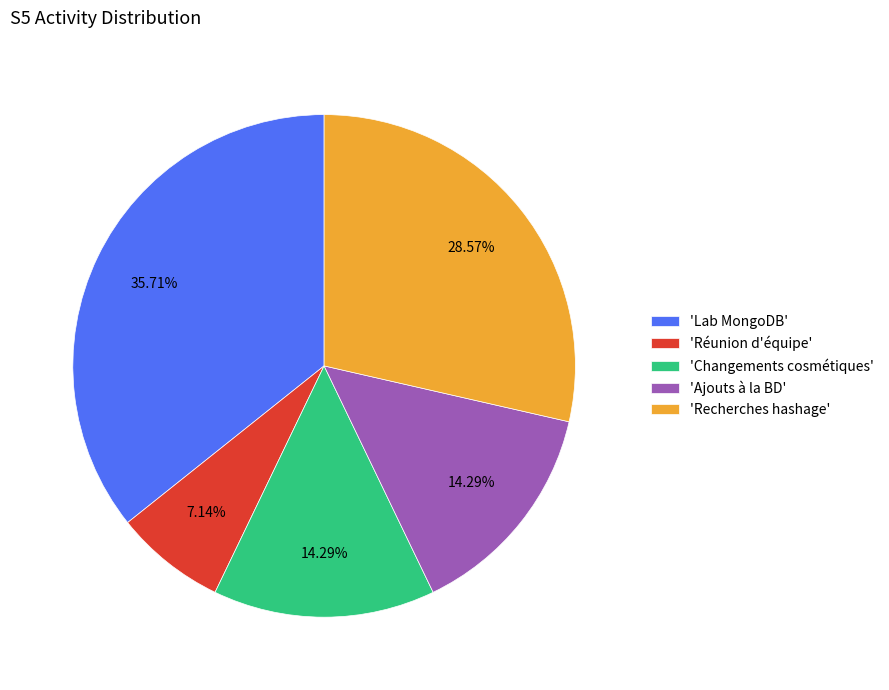

What is the largest slice in the pie chart?

'Lab MongoDB'